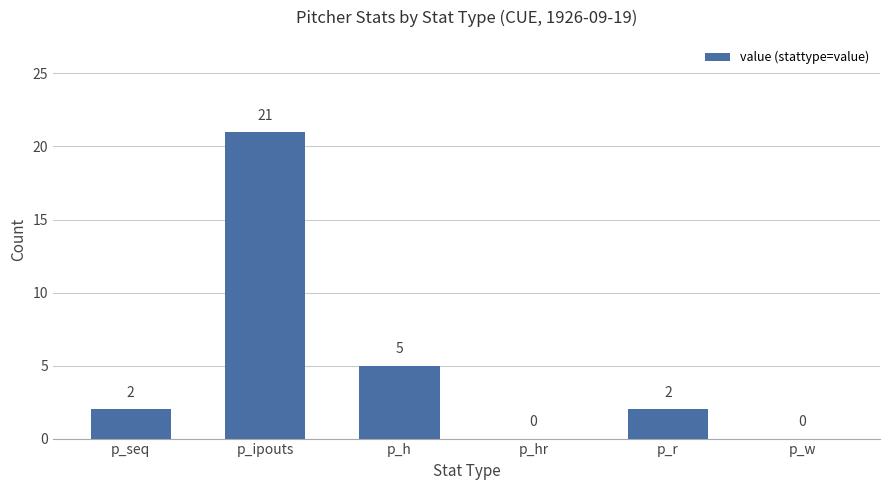

The value at p_w is 0. True or false?

True